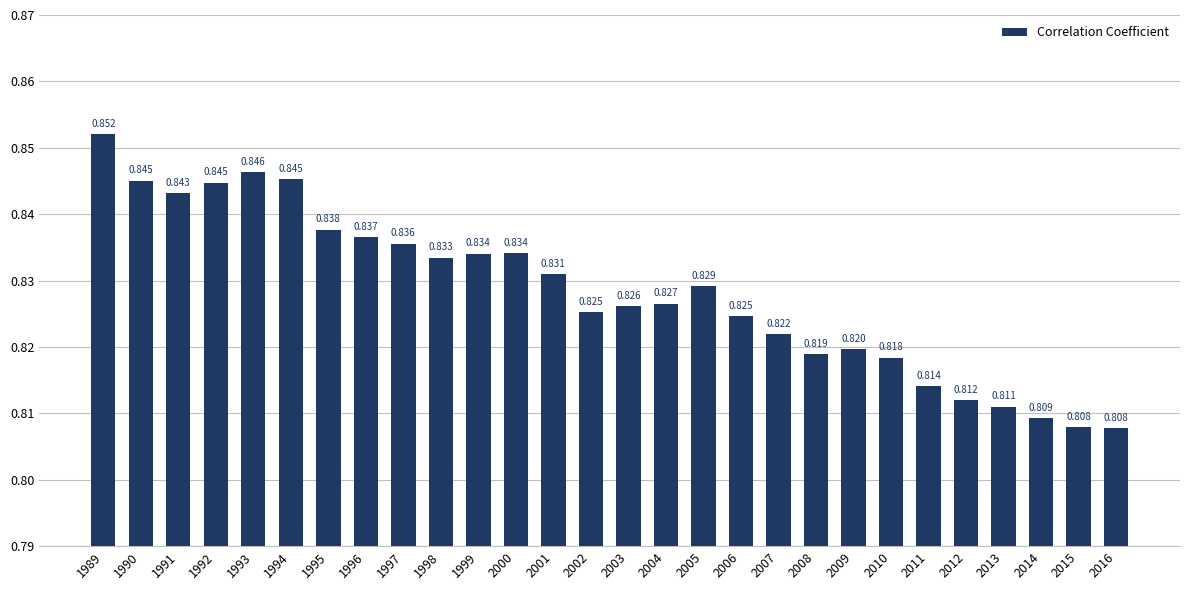

True or false: the data shows 0.8 at 2010.

True